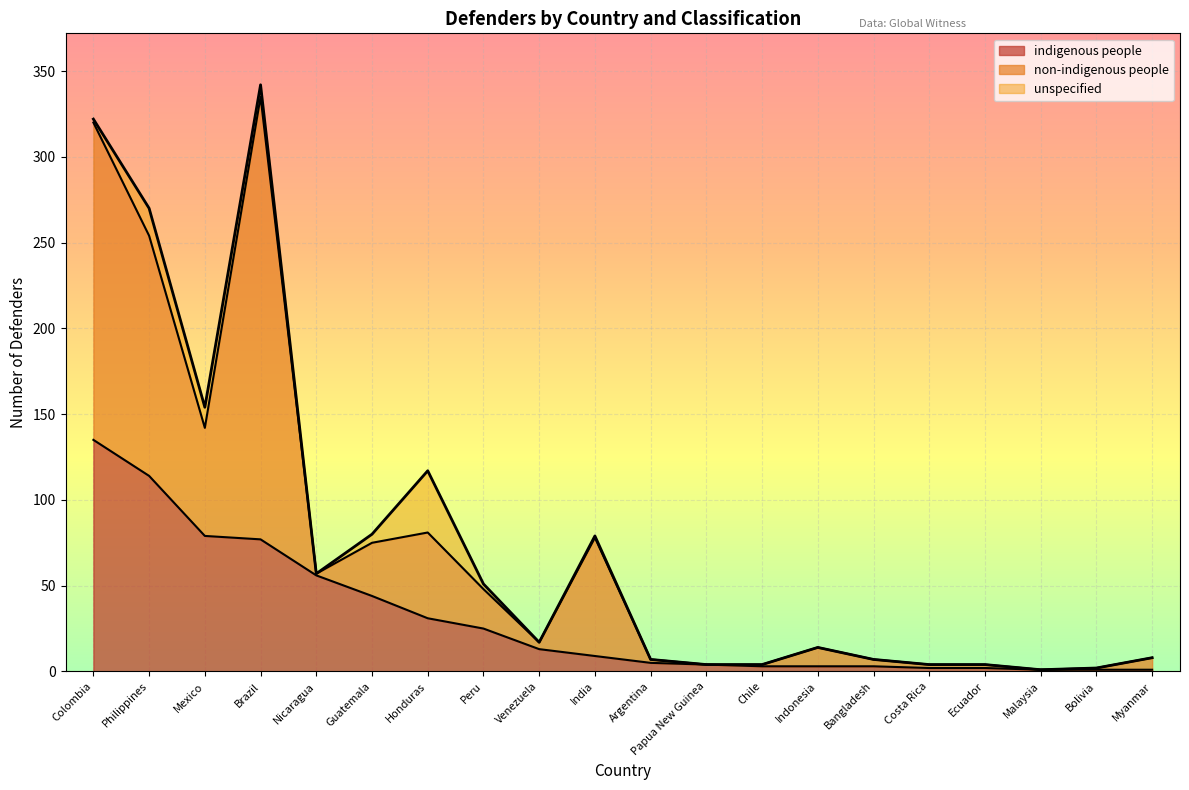

At which label is indigenous people closest to 68?

Brazil